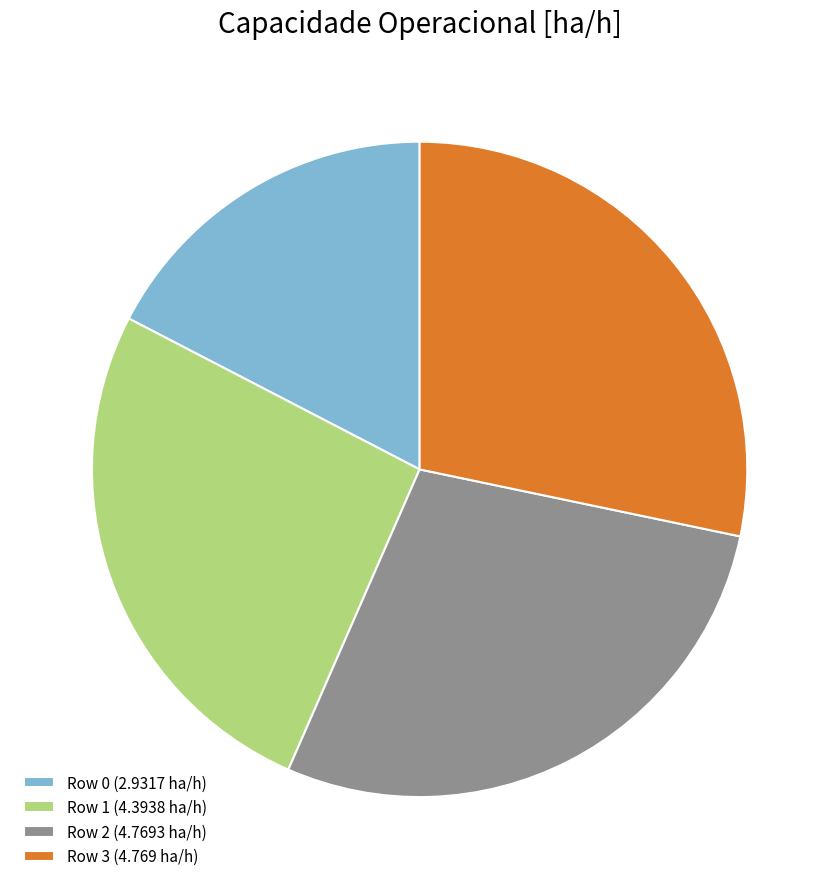

Approximately how many times larger is the value at Row 0 compared to Row 2?

0.6